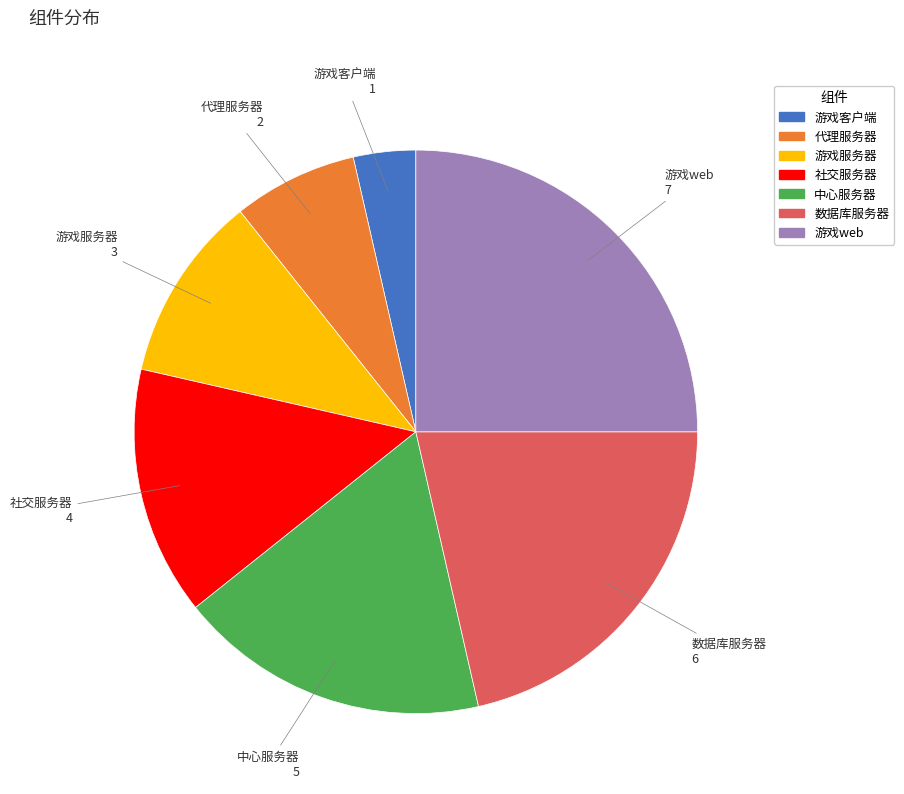

The 游戏服务器 slice represents 11% of the pie. True or false?

True